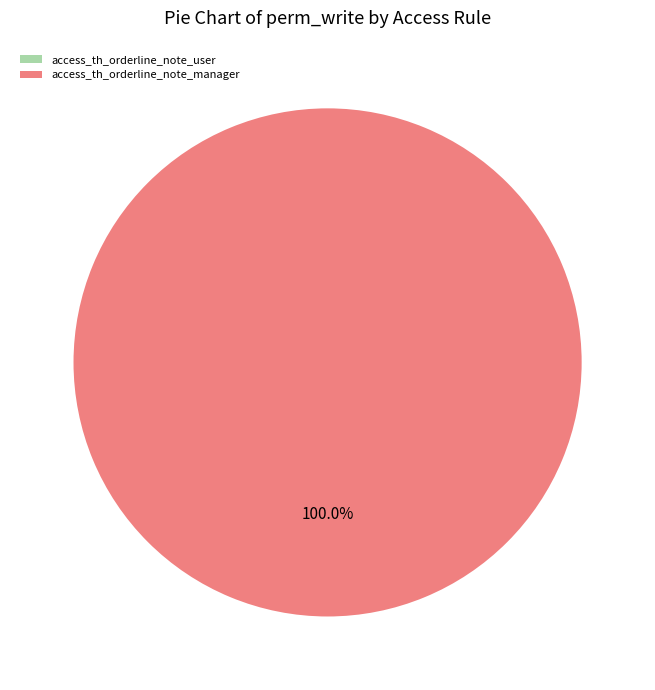

Which slice represents more than half of the pie?

access_th_orderline_note_manager